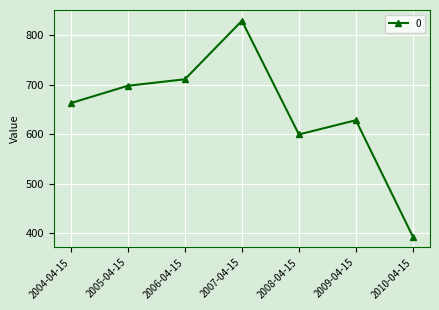

What is the minimum value shown in the chart?

392.5